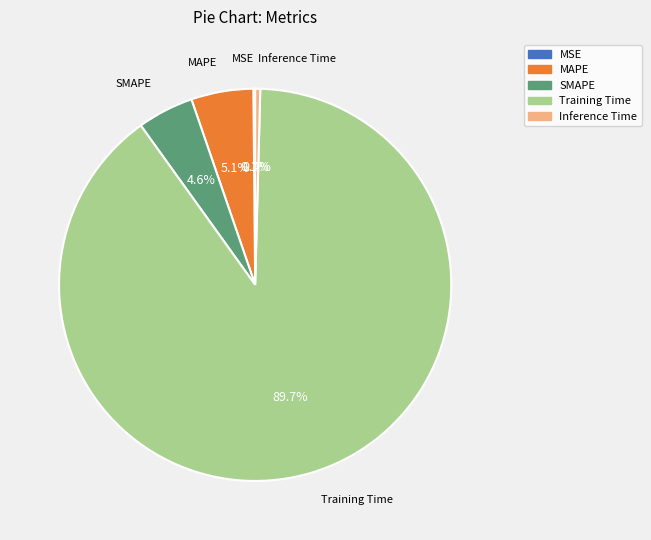

Is Training Time the majority of the pie?

Yes